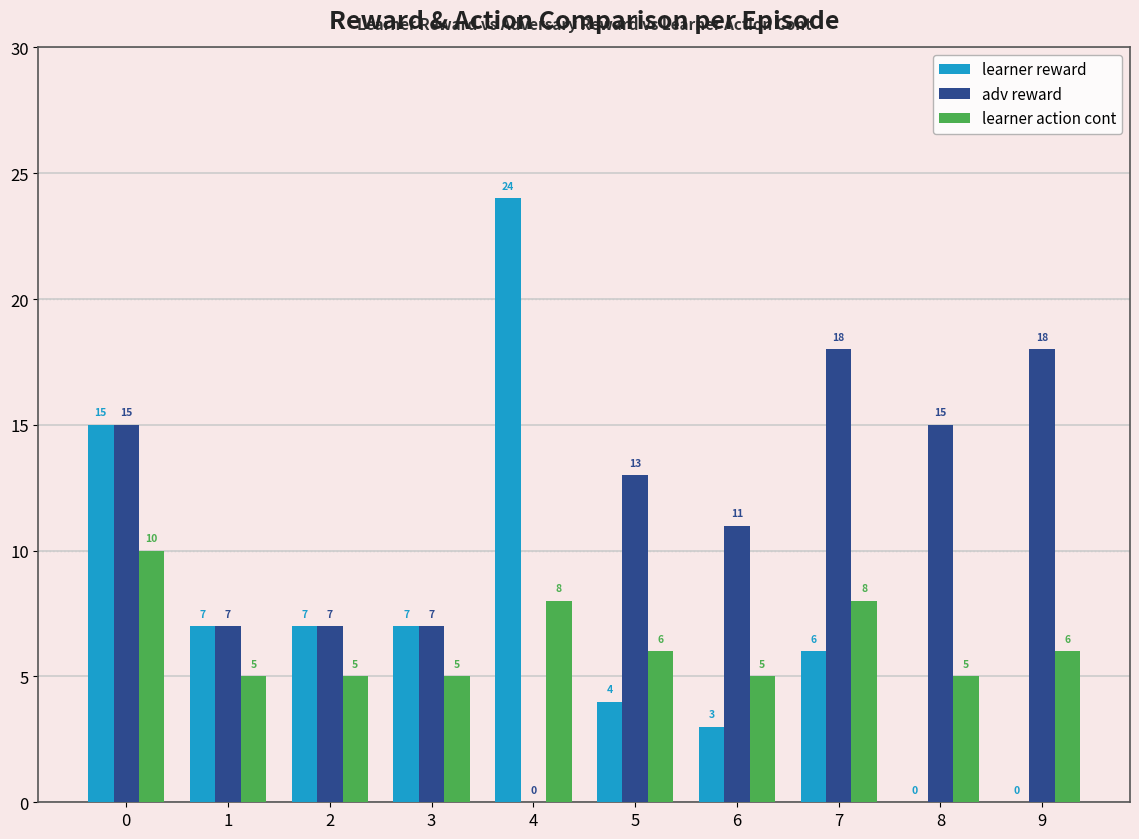

Which series has the largest range (max minus min)?

learner reward